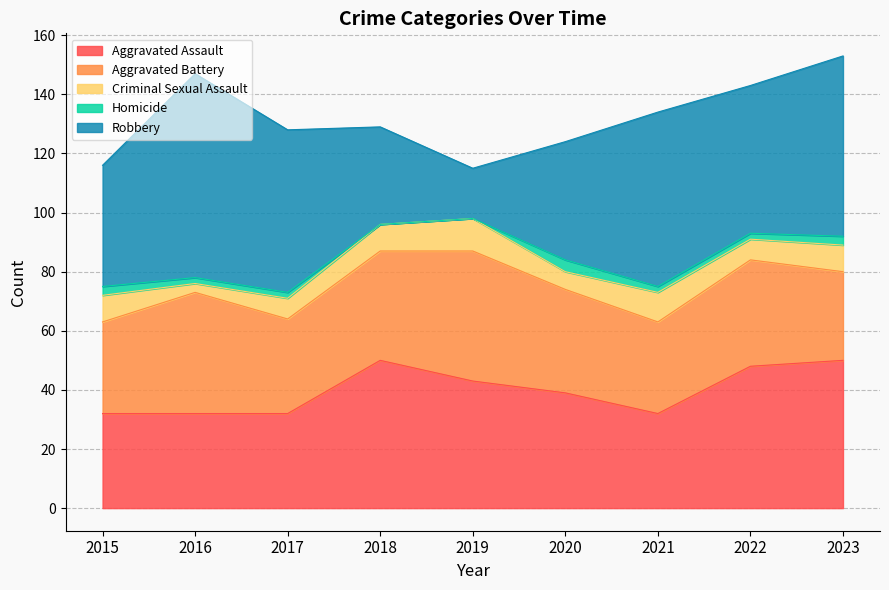

The value of Robbery at 2016 is 69. True or false?

True